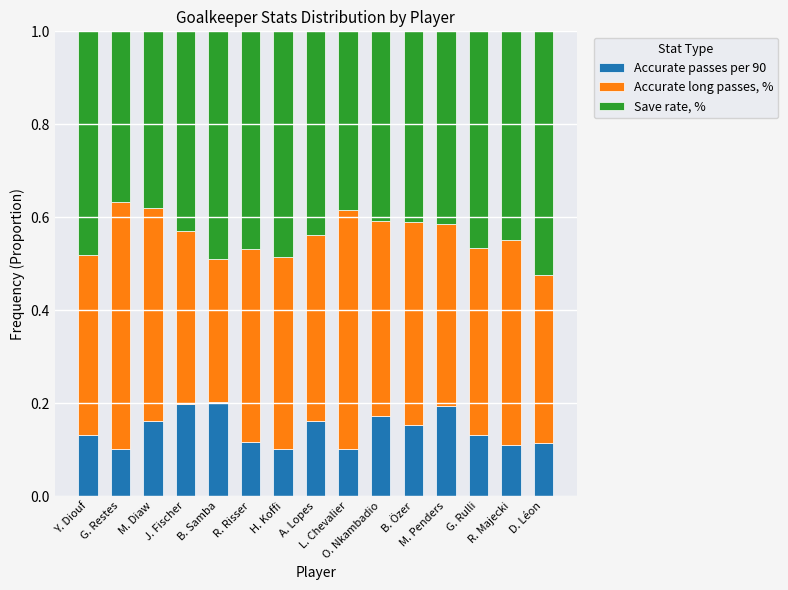

How many Accurate passes per 90 values are between 0 and 1?

15